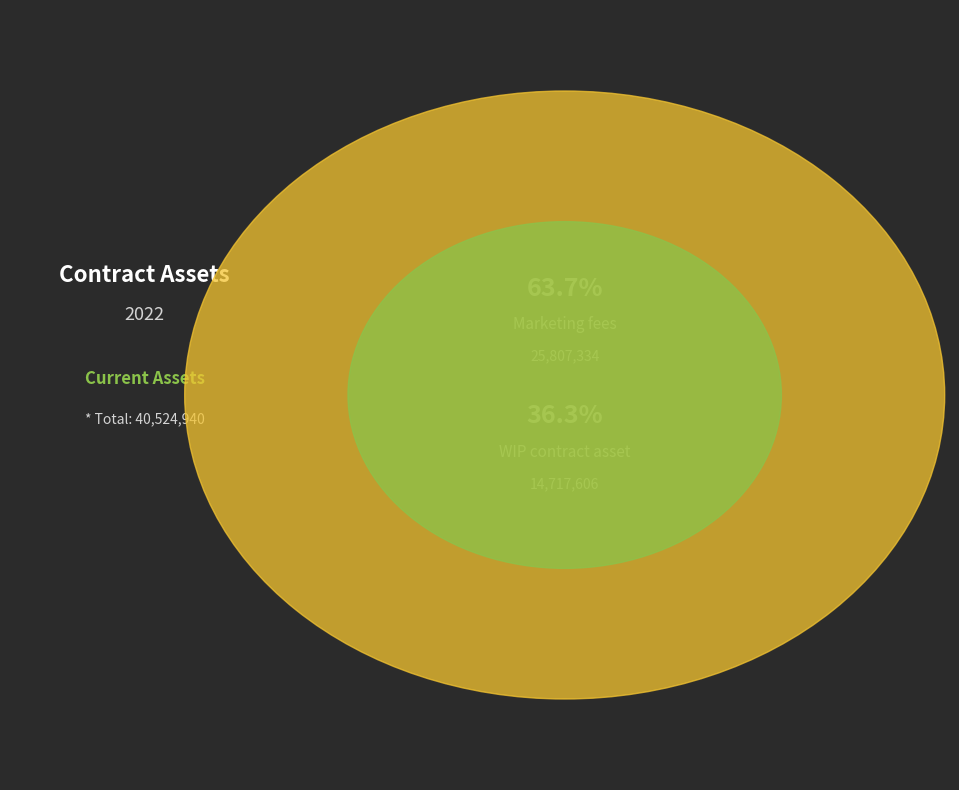

To the nearest percent, what percentage of the pie is Marketing fees?

64%